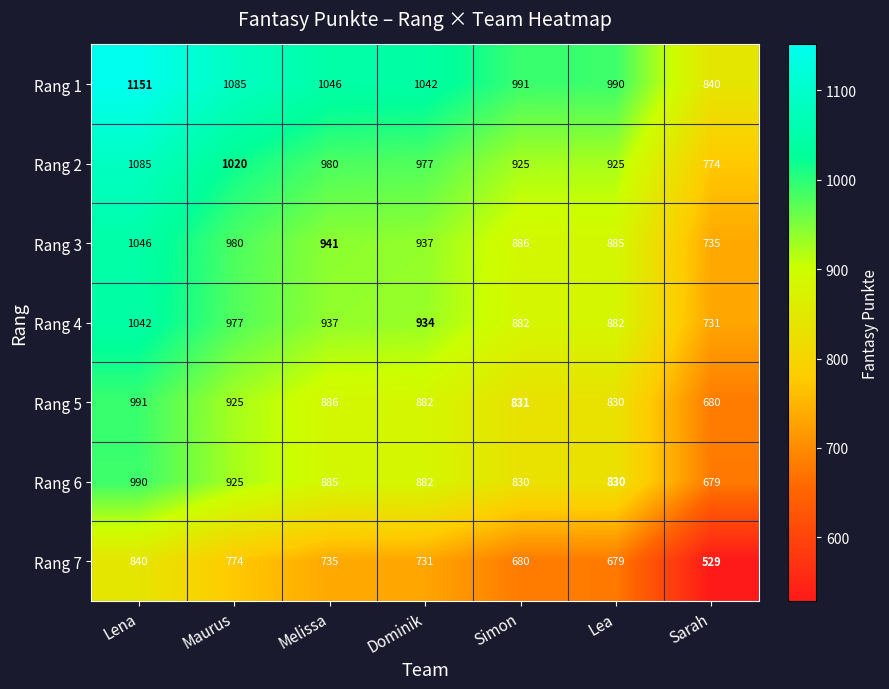

What is the greatest value displayed?

1151